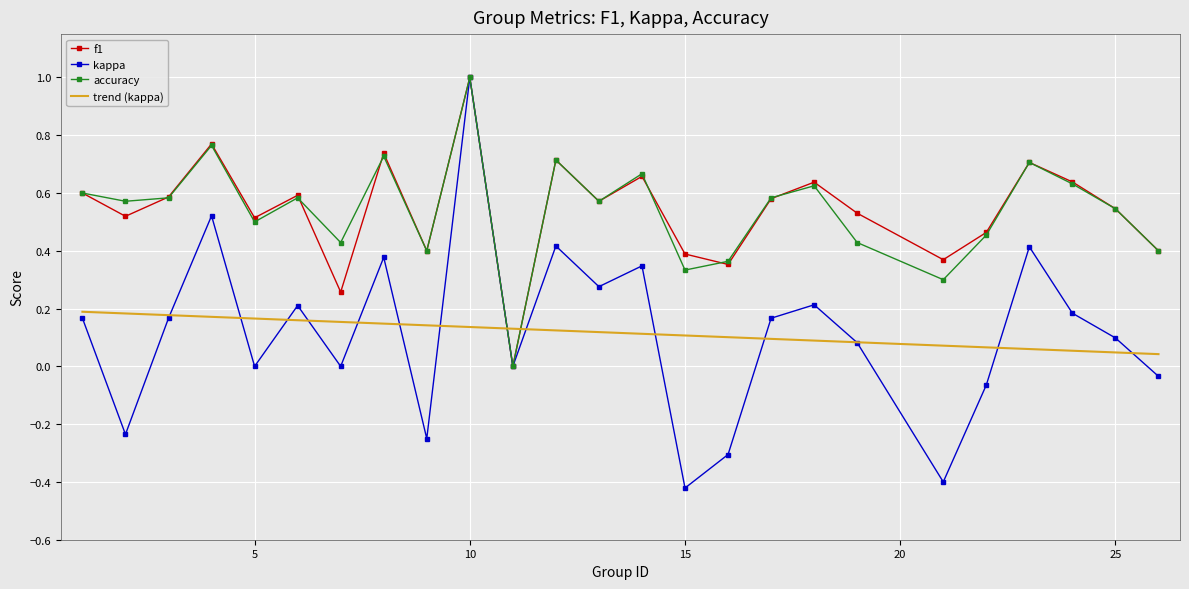

Which series has the widest spread of values?

kappa